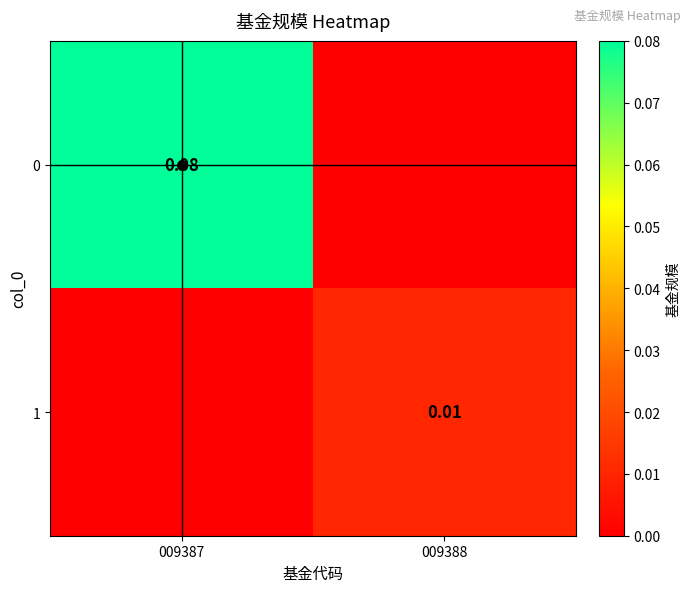

True or false: 0 has a value of 0.0 at 009388.

True